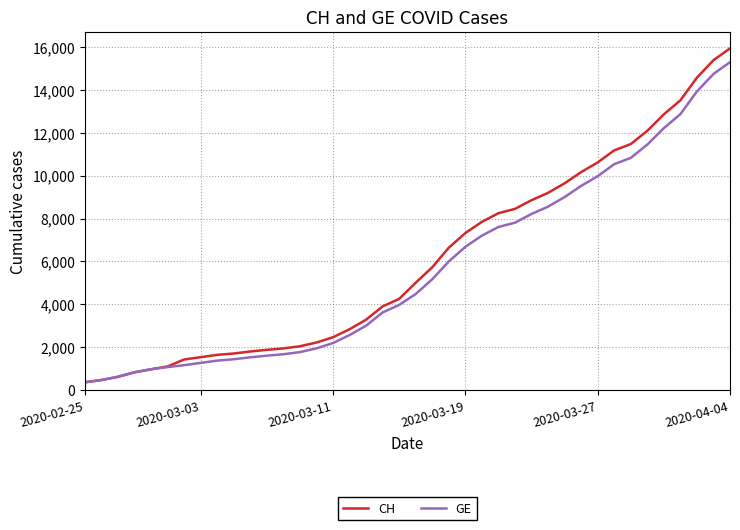

Rank the series by their maximum value, from highest to lowest.

CH, GE